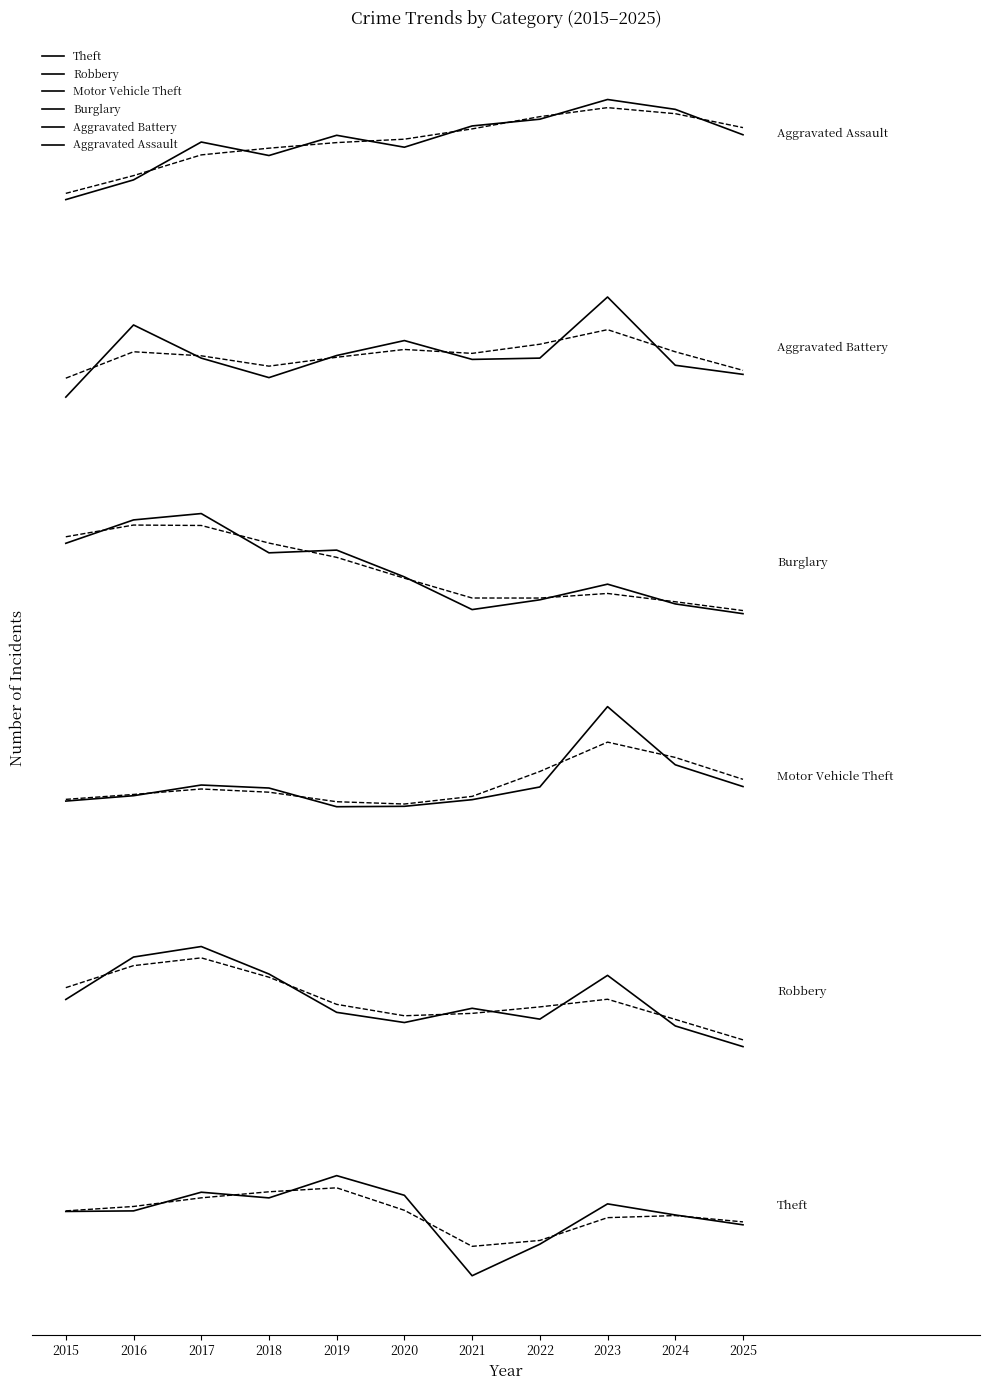

How many interior local valleys does the Theft series have?

2